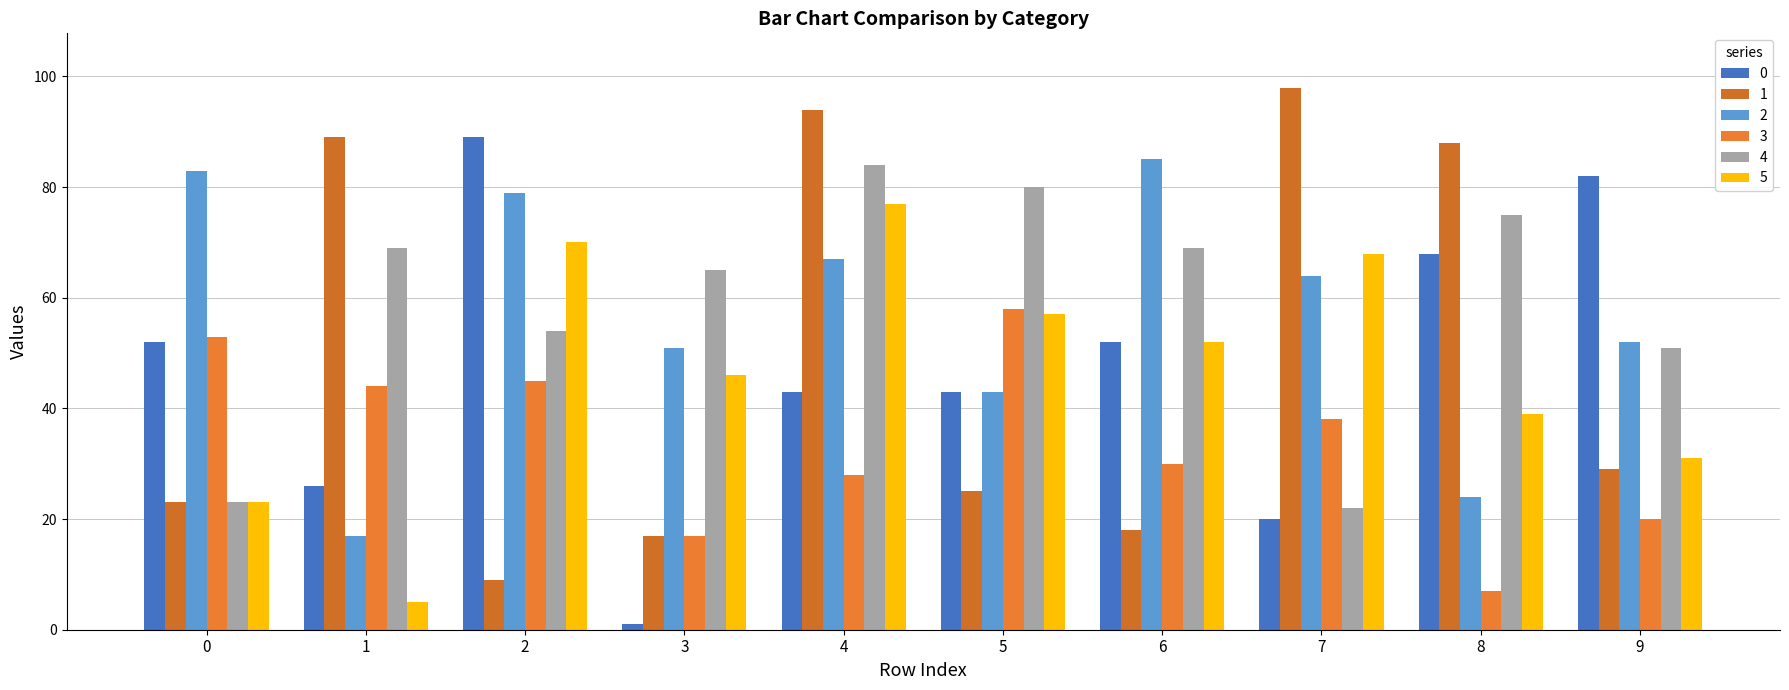

What is the difference between the 5 values at 4 and 1?

72